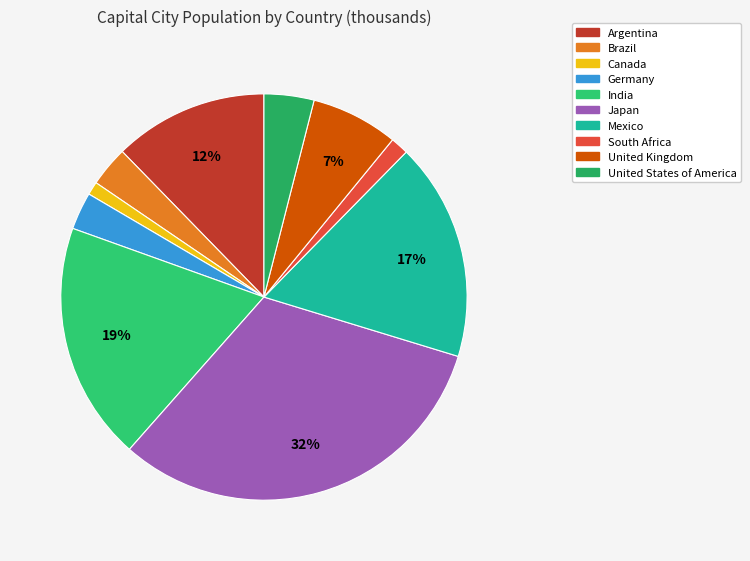

Which slice is the largest?

Japan